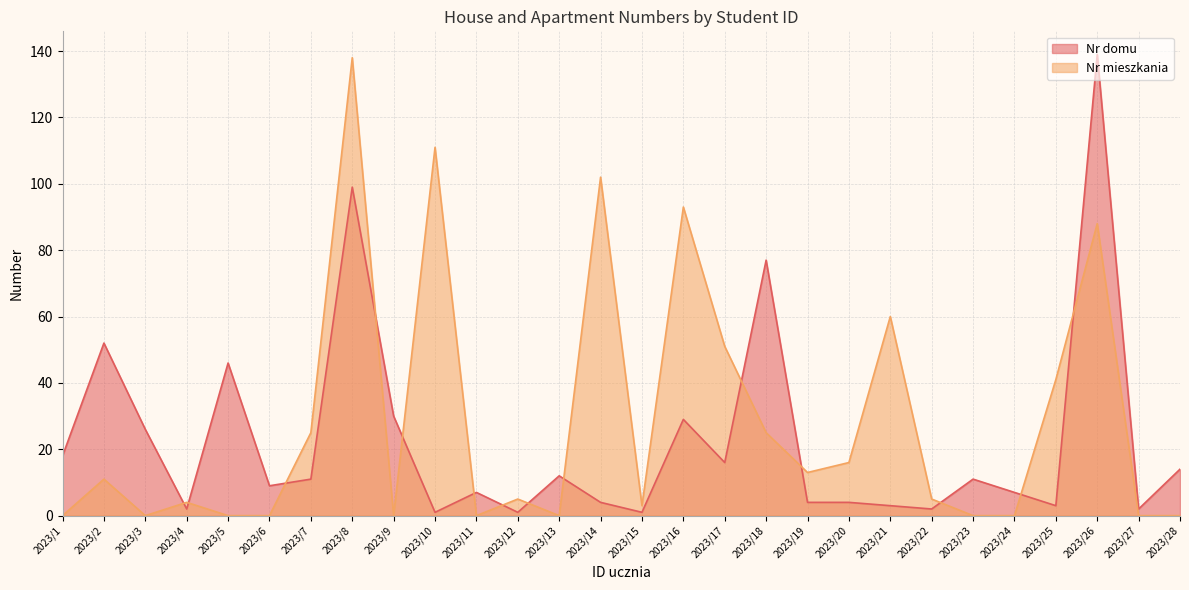

Between 2023/1 and 2023/24, which is larger?

2023/1